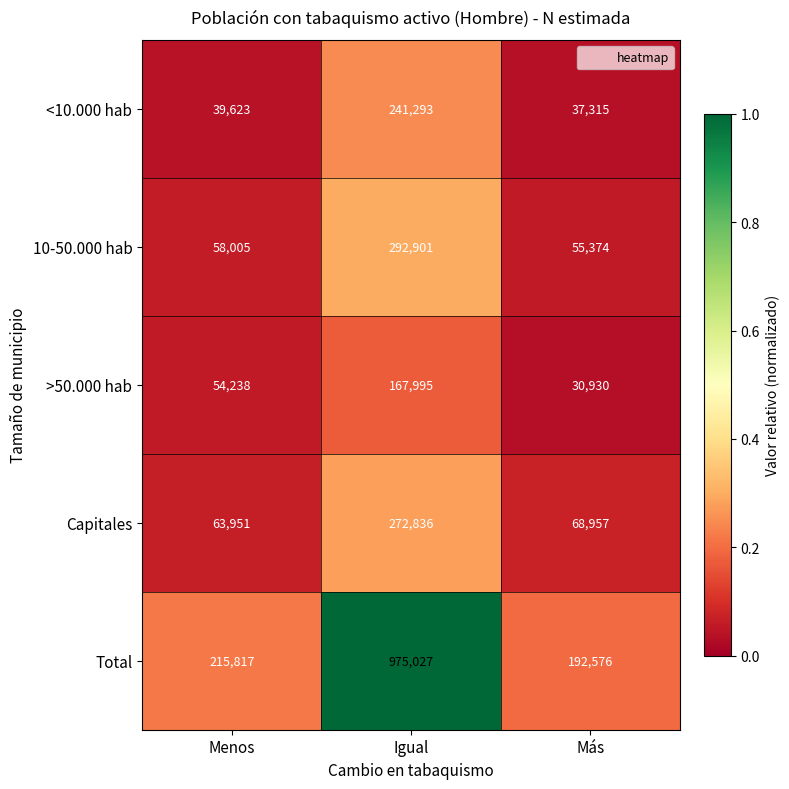

Rank the series at Menos from lowest to highest value.

<10.000 hab, >50.000 hab, 10-50.000 hab, Capitales, Total